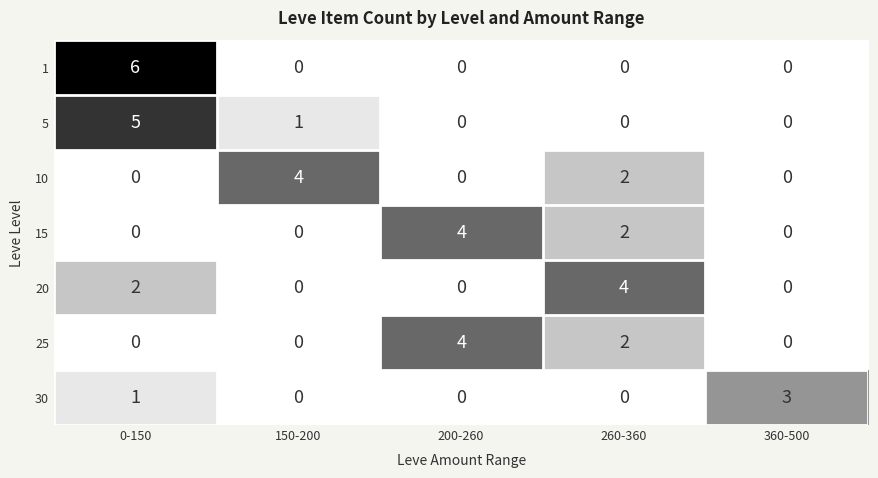

How many data points does each series have?

5